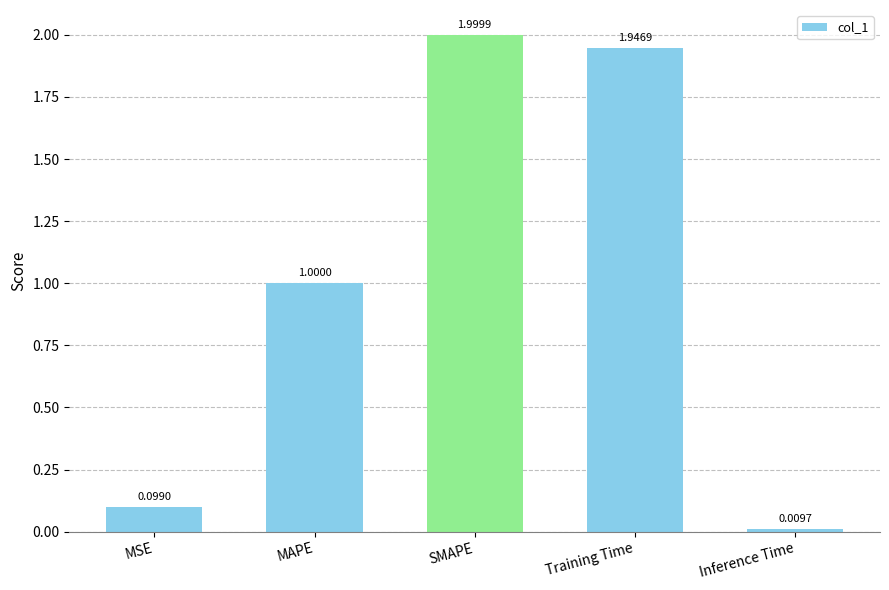

Rank the categories by value from highest to lowest.

SMAPE, Training Time, MAPE, MSE, Inference Time